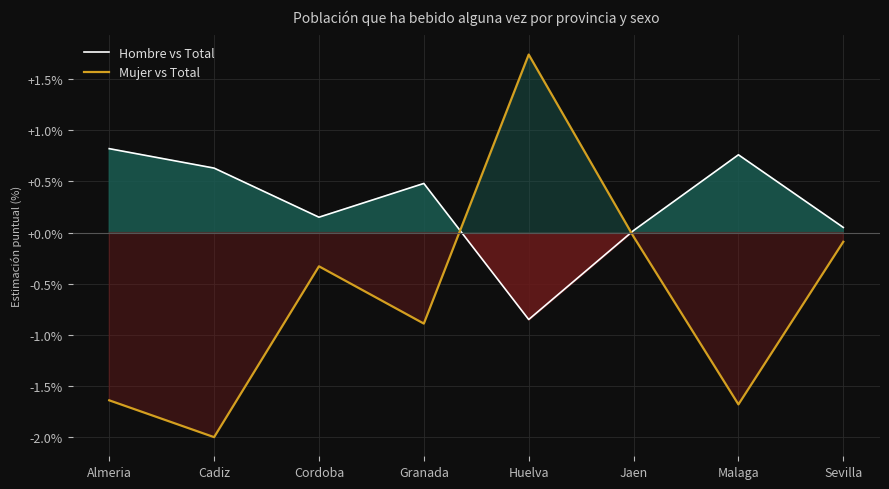

Is the value of Hombre vs Total at Cordoba greater than the value of Mujer vs Total at Sevilla?

Yes